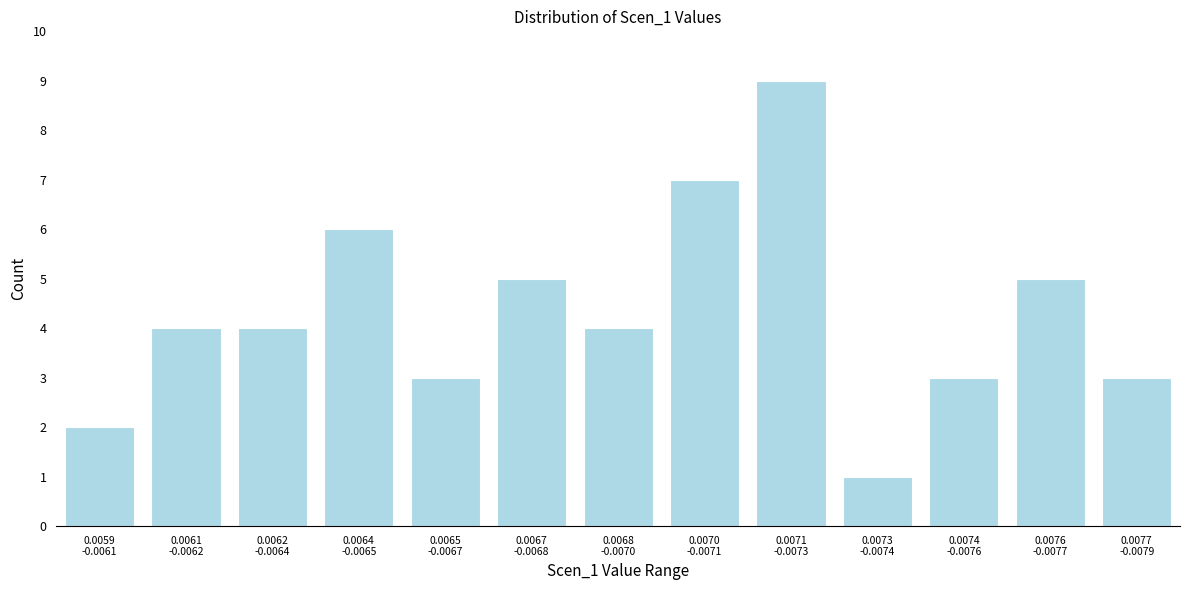

Reading left to right, what are all the values shown in this chart?

2	4	4	6	3	5	4	7	9	1	3	5	3